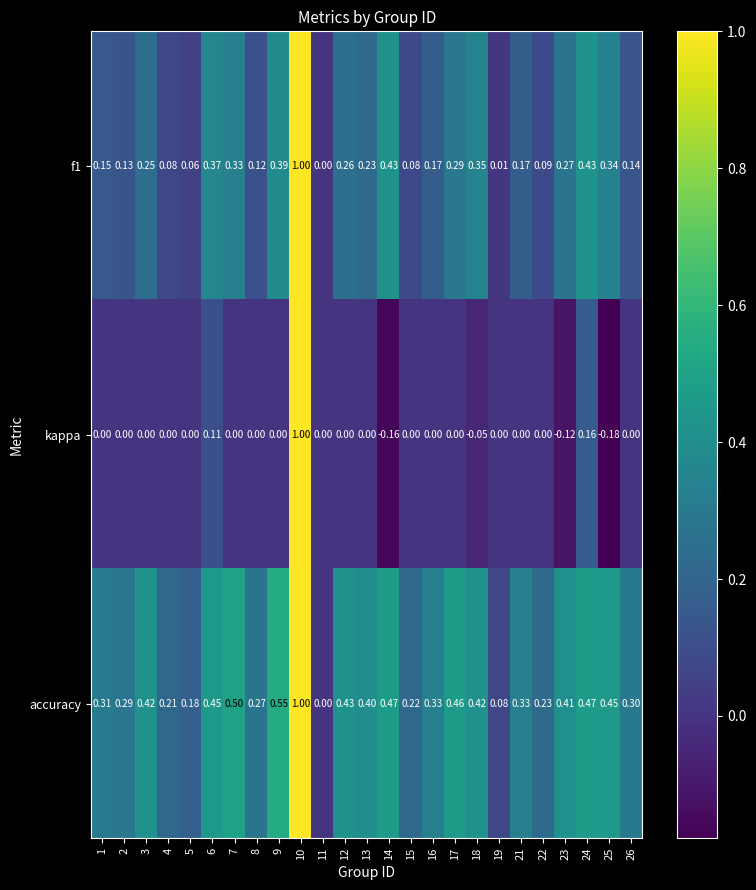

What is the difference between the highest and lowest values at 21?

0.3